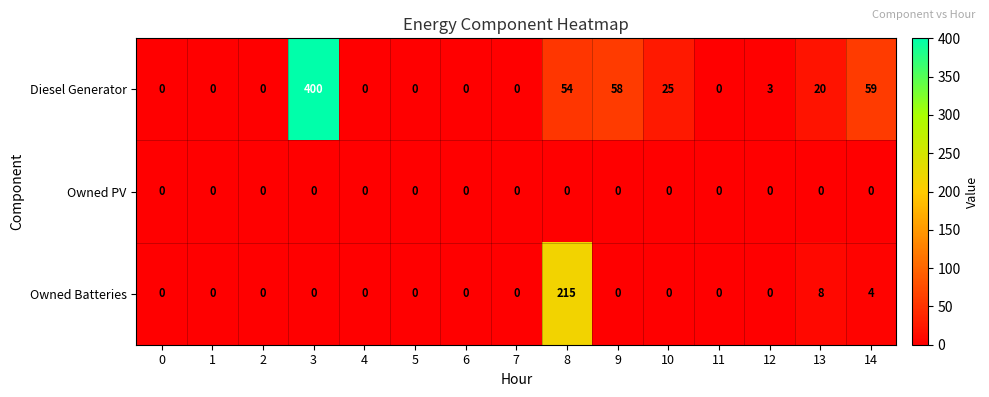

Rank the series by their average value, from highest to lowest.

Diesel Generator, Owned Batteries, Owned PV